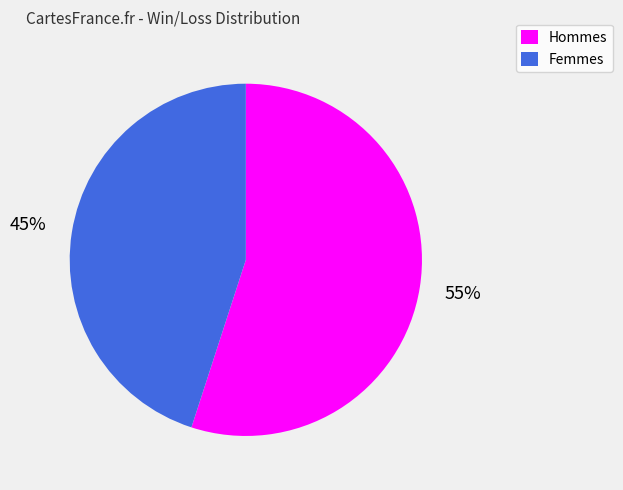

To the nearest percent, what portion does Hommes represent?

55%